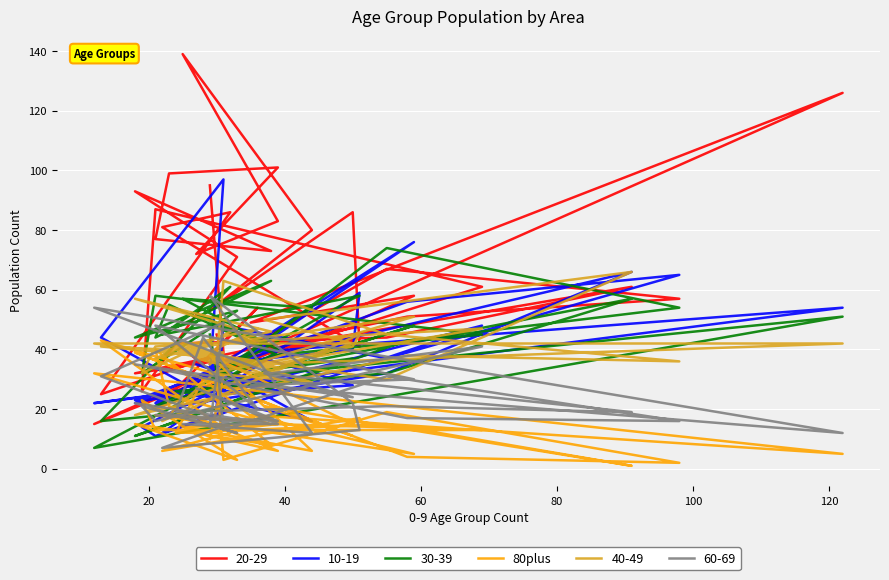

What is the label of the 38th point from the right?

40